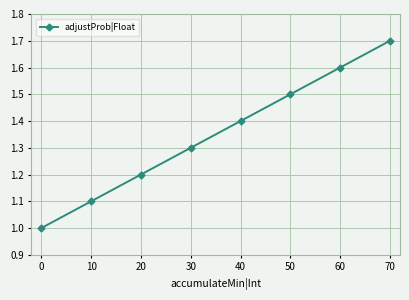

Rank the categories by value from lowest to highest.

0, 10, 20, 30, 40, 50, 60, 70